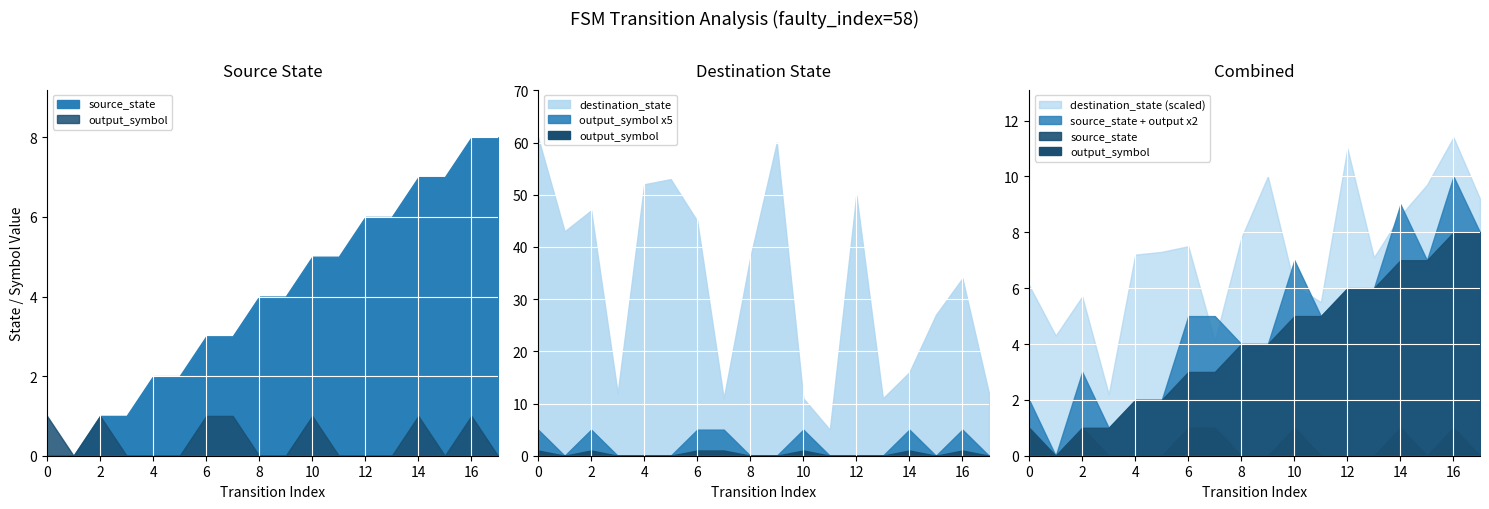

True or false: input_index and destination_state intersect in this chart.

False